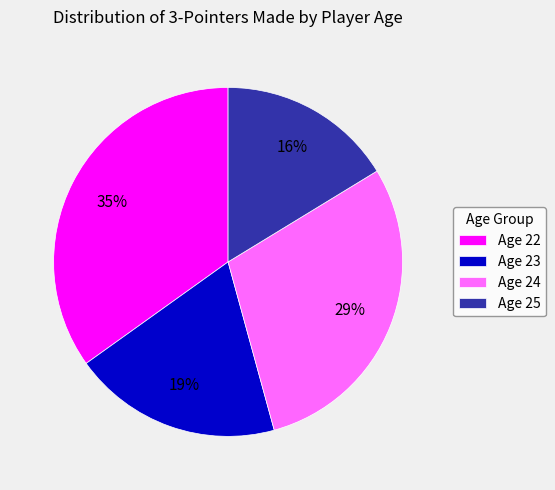

Which slice is the largest?

Age 22